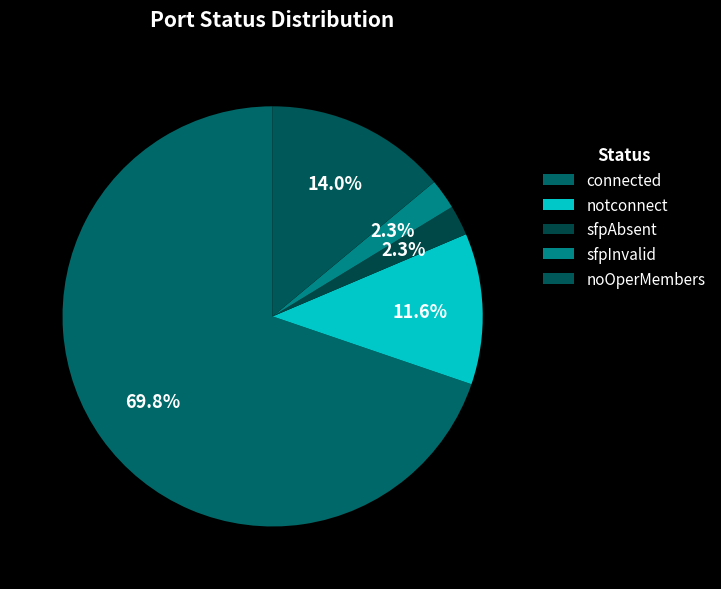

Is there a majority slice in this chart?

Yes